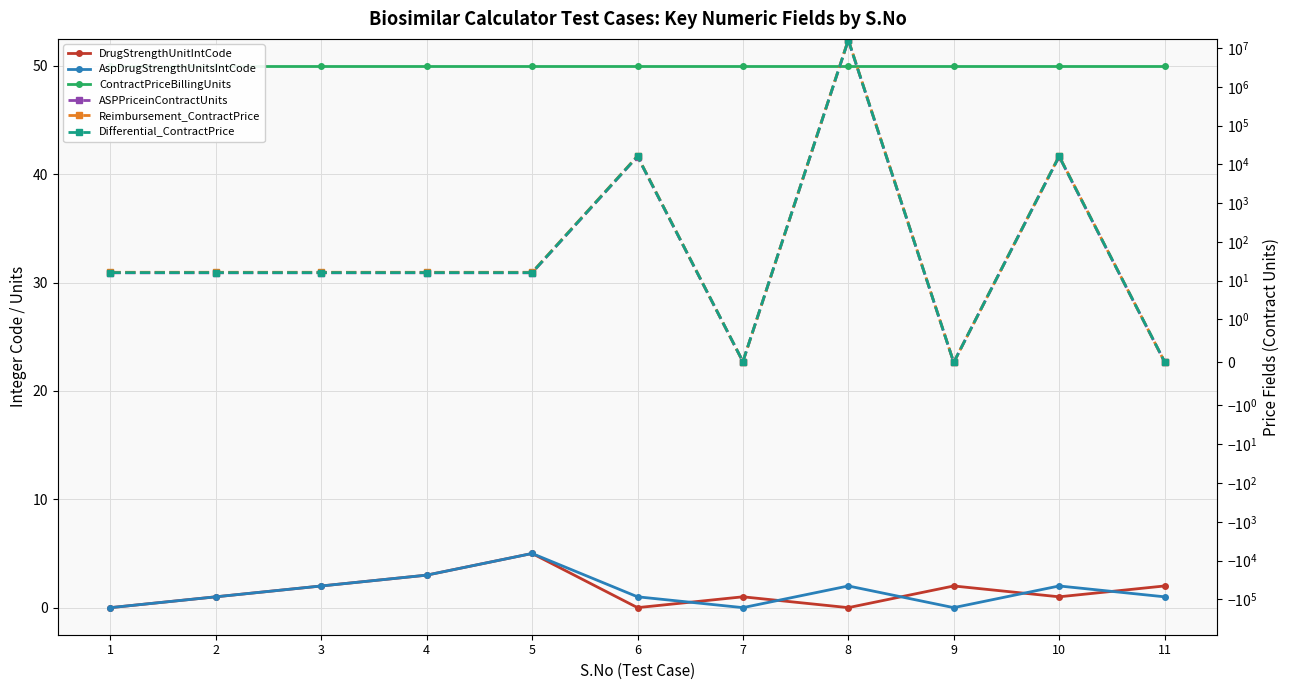

Does the chart display data point markers on the line(s)?

Yes